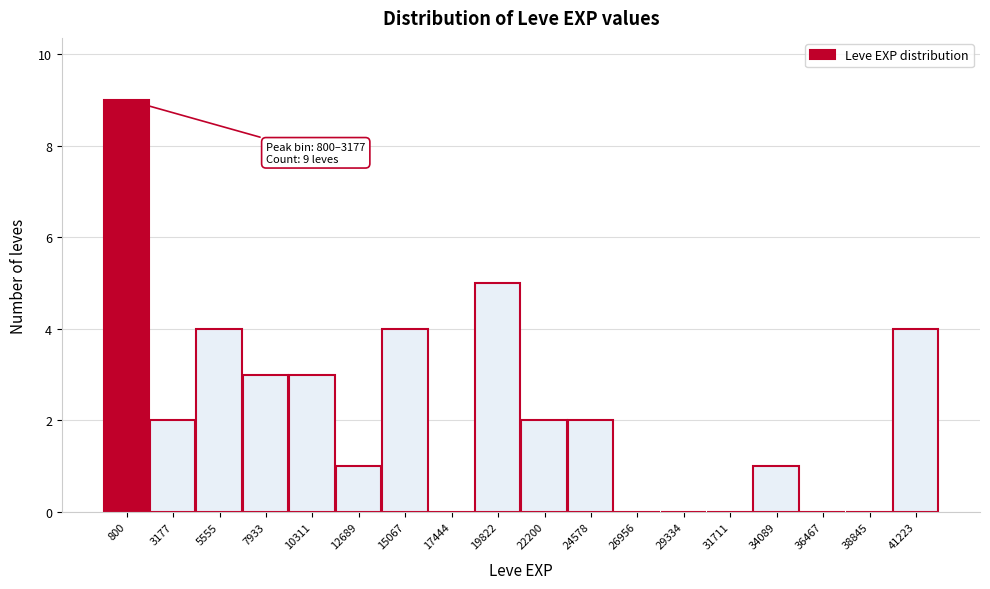

Reading right to left, what are all the values shown in this chart?

41223=4	38845=0	36467=0	34089=1	31711=0	29334=0	26956=0	24578=2	22200=2	19822=5	17444=0	15067=4	12689=1	10311=3	7933=3	5555=4	3177=2	800=9